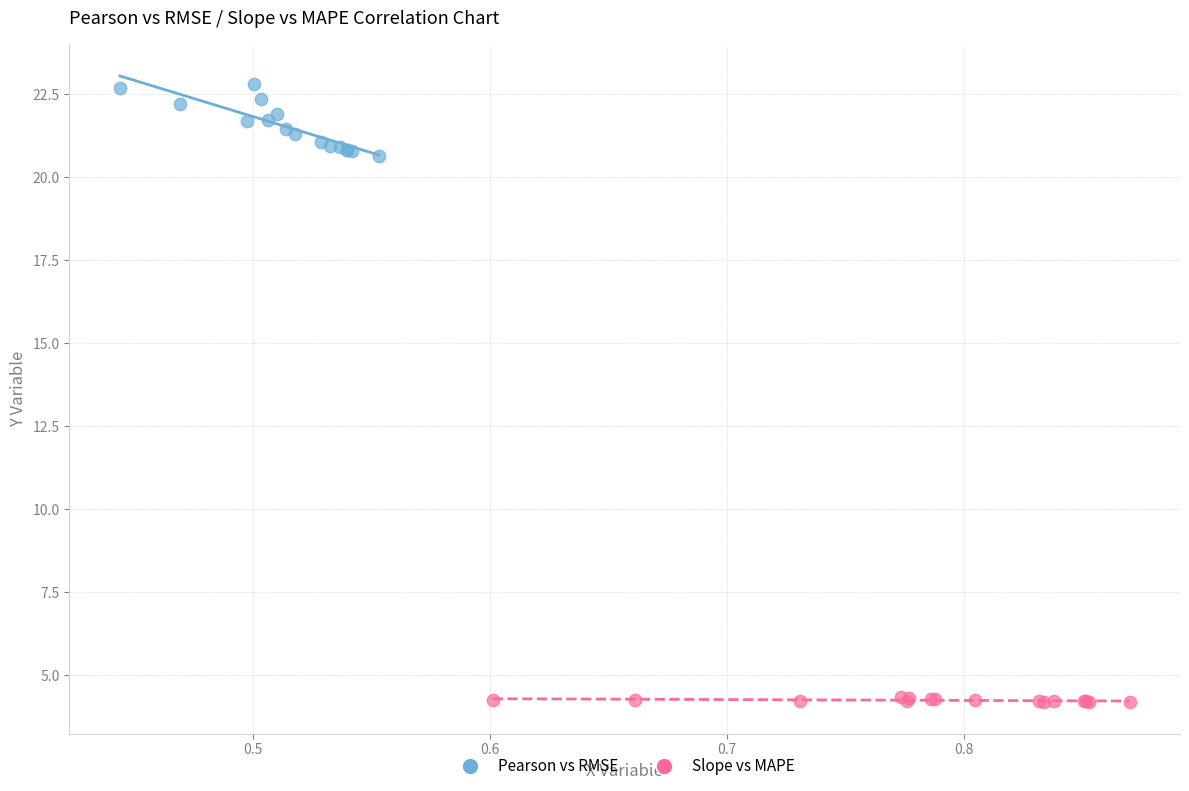

What are all the series names shown in the legend?

Pearson vs RMSE, Slope vs MAPE